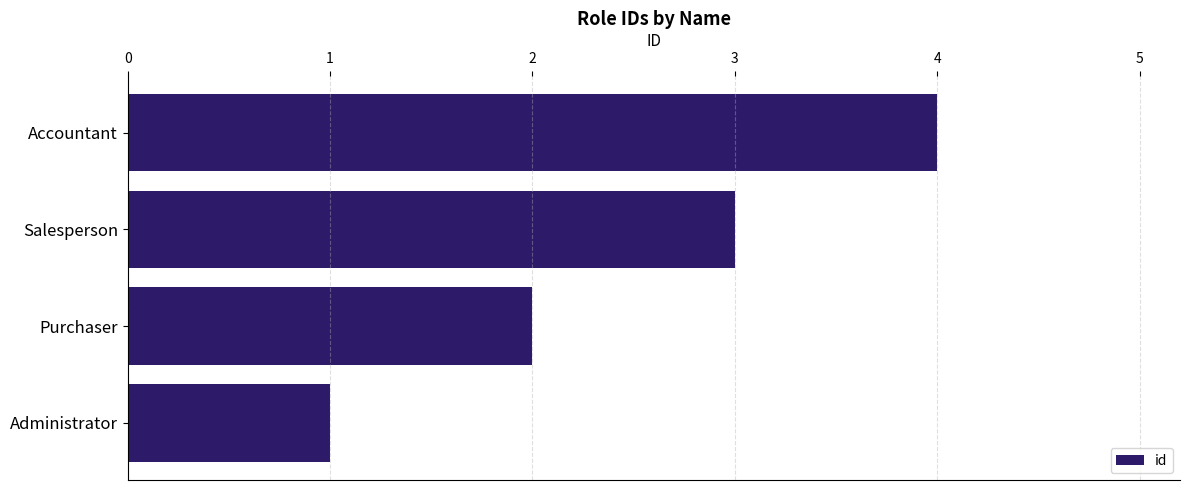

List the labels in order of value, largest first.

Accountant, Salesperson, Purchaser, Administrator